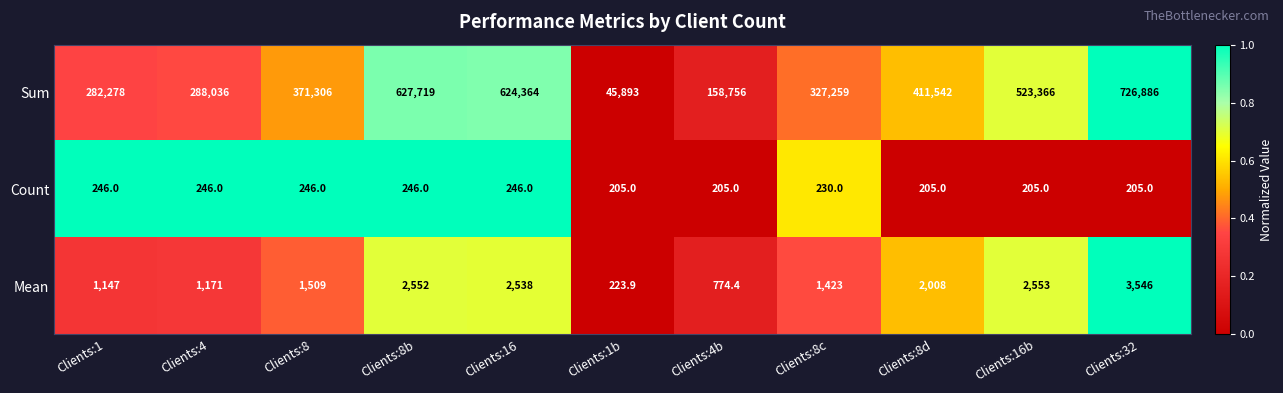

What is the sum of the Mean values at Clients:4b and Clients:8?

2283.4